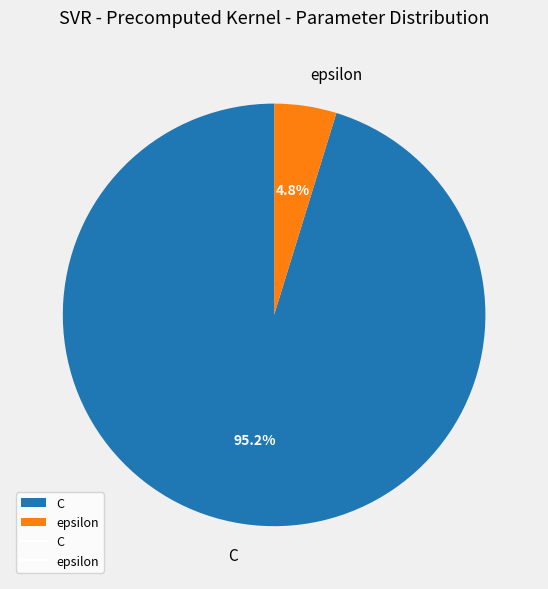

Do epsilon and C together represent more than half of the pie?

Yes